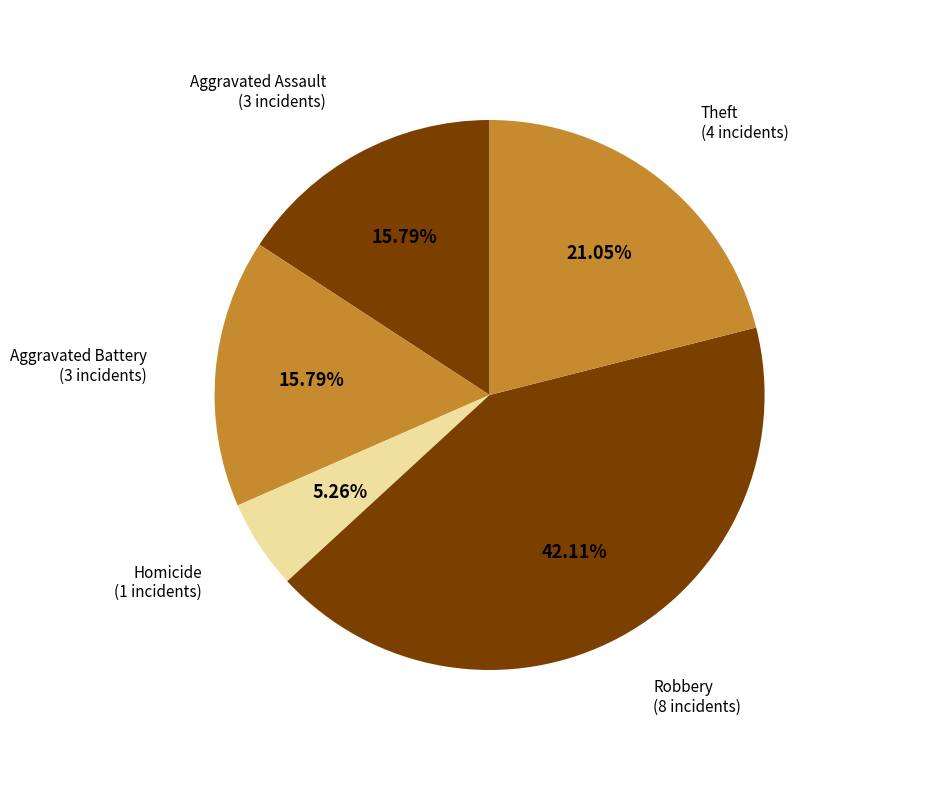

Count the number of slices in the pie.

5